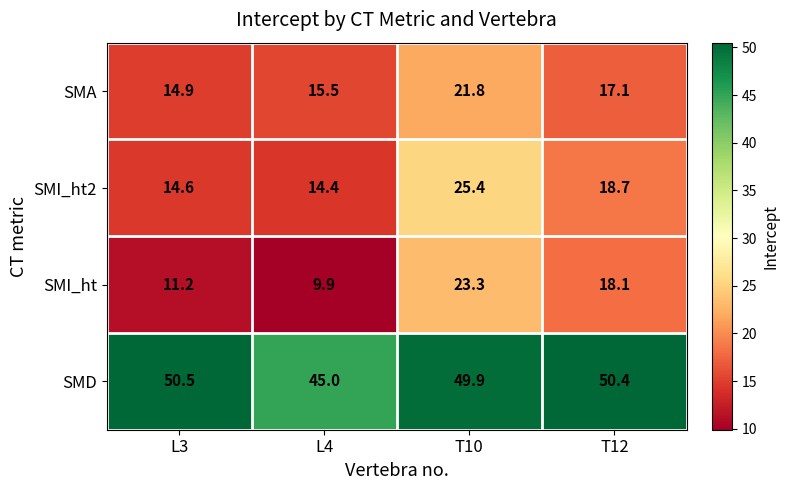

At which category is the sum across all series the highest?

T10